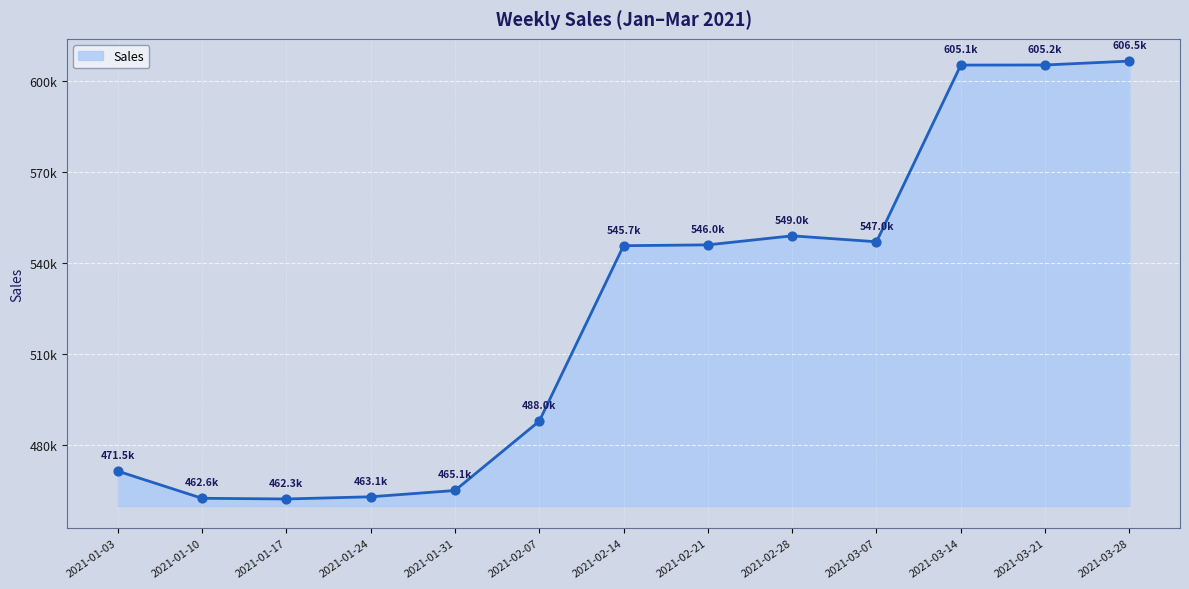

What is the change in value from 2021-01-10 to 2021-02-28?

+86381.0